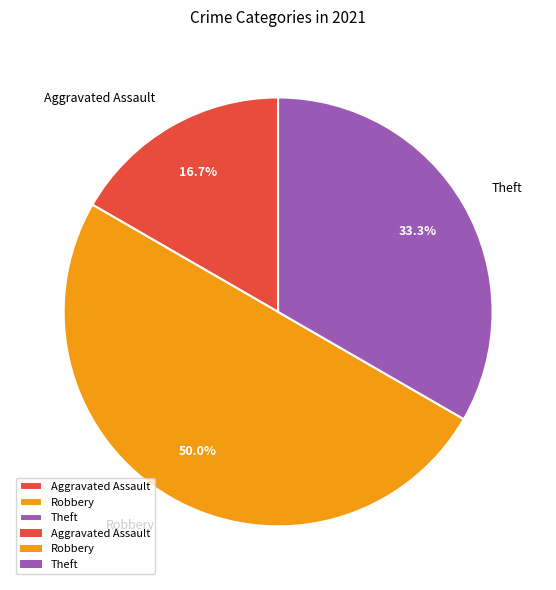

How much of the chart is everything except Theft?

66.7%